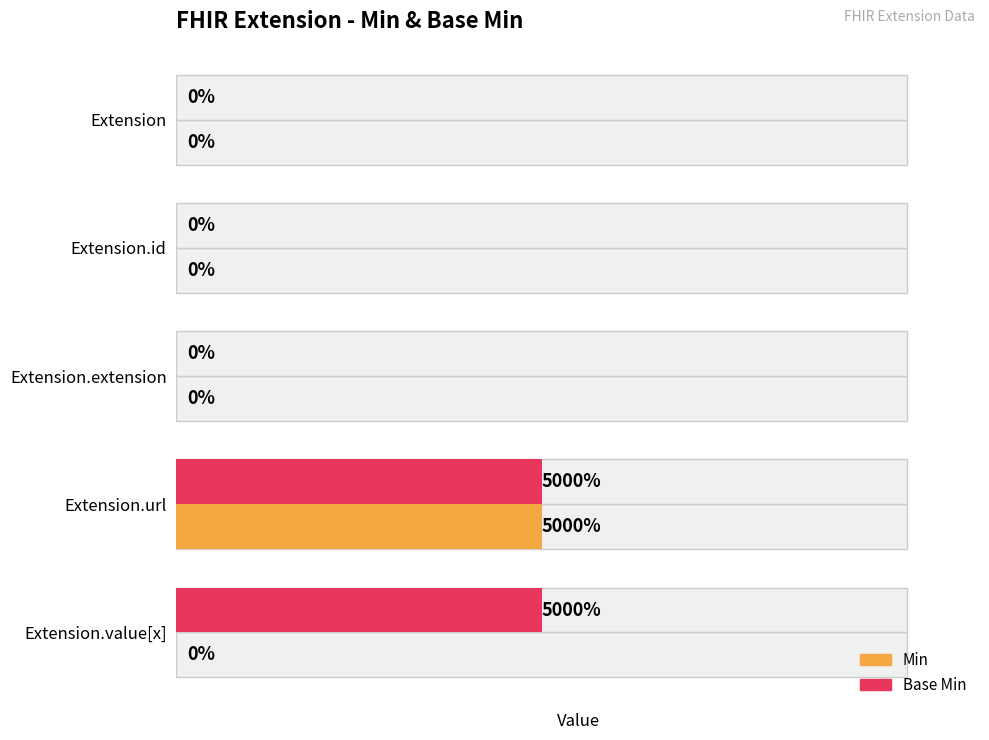

What is the value of the Min bar at the 4th from the left?

1